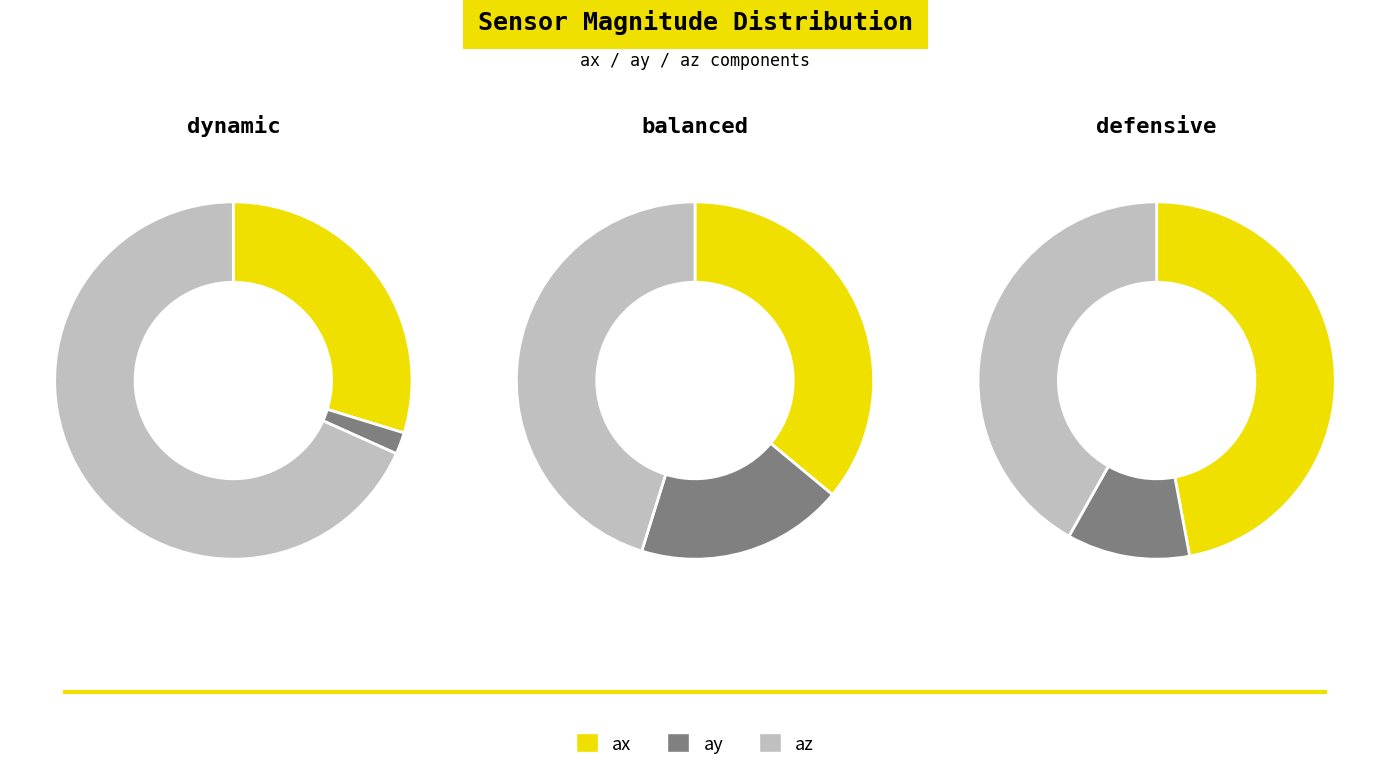

Which series changed the most between ax and ay?

ax